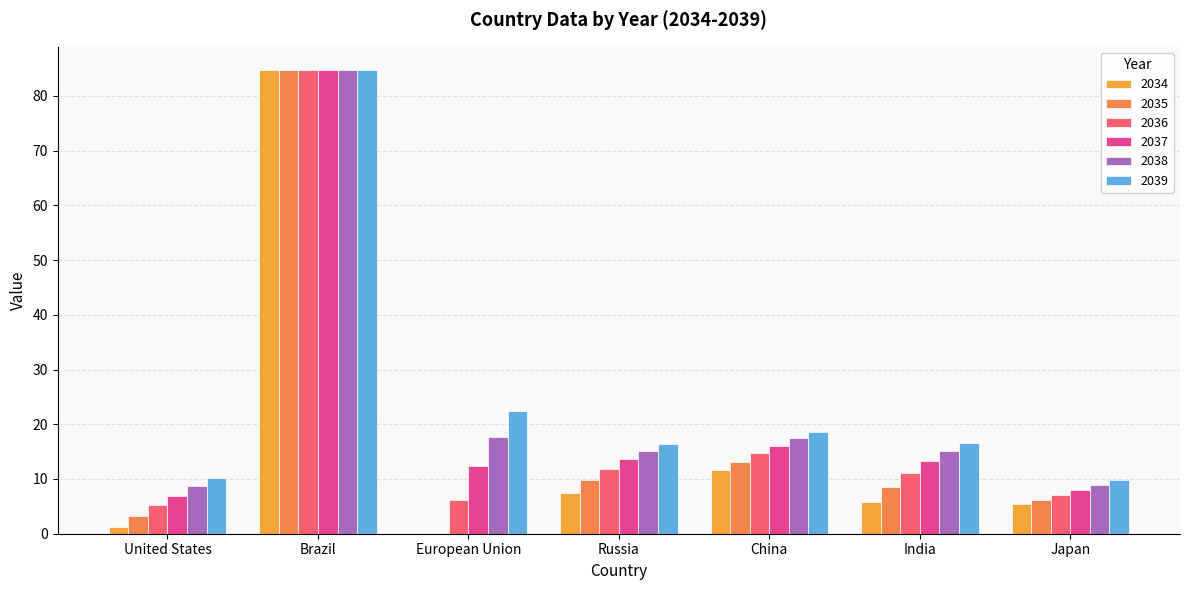

Which series has the widest spread of values?

2034